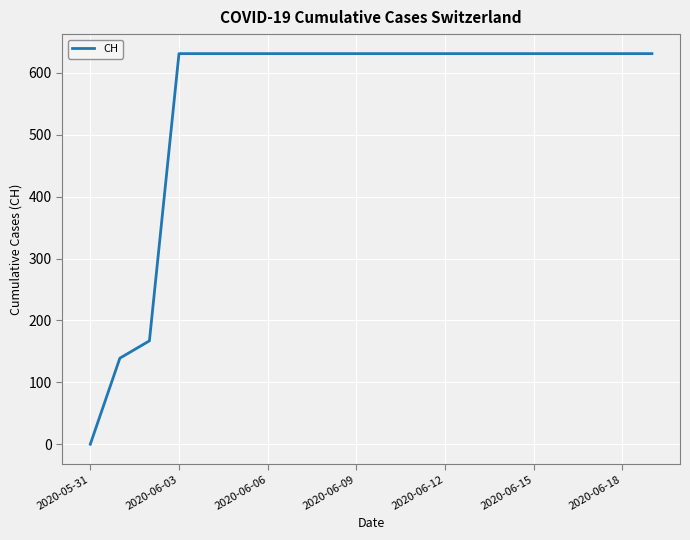

What is the greatest value displayed?

631